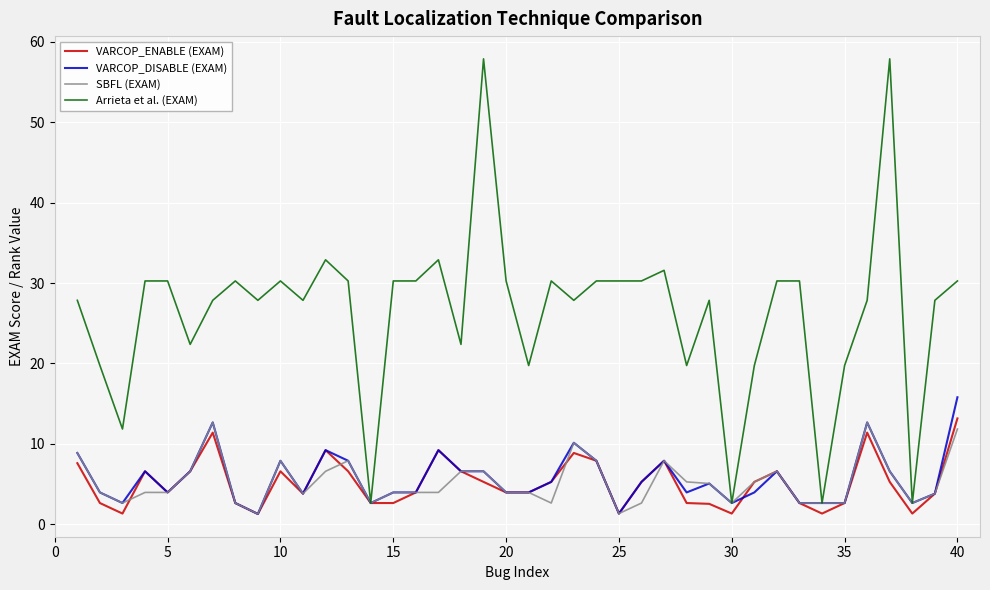

What is the lowest value of the VARCOP_DISABLE (EXAM) series?

1.3